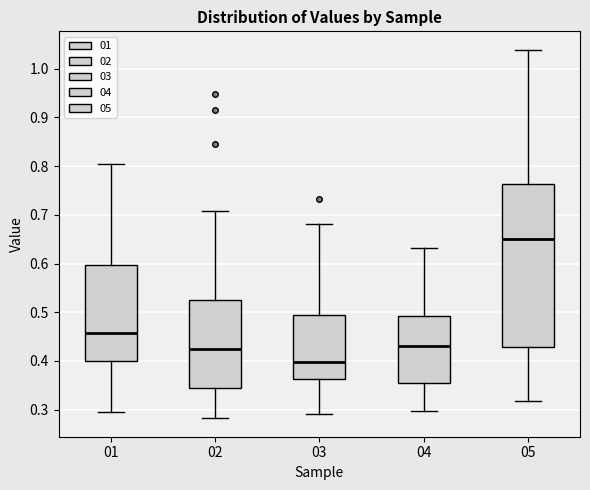

Comparing the boxes themselves (not the whiskers), which one is the tallest?

05